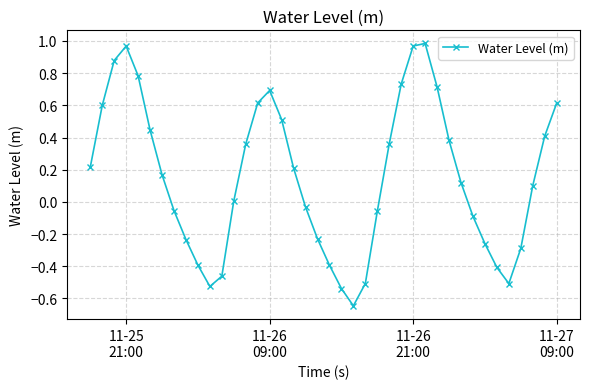

What is the sum of all values?

6.2